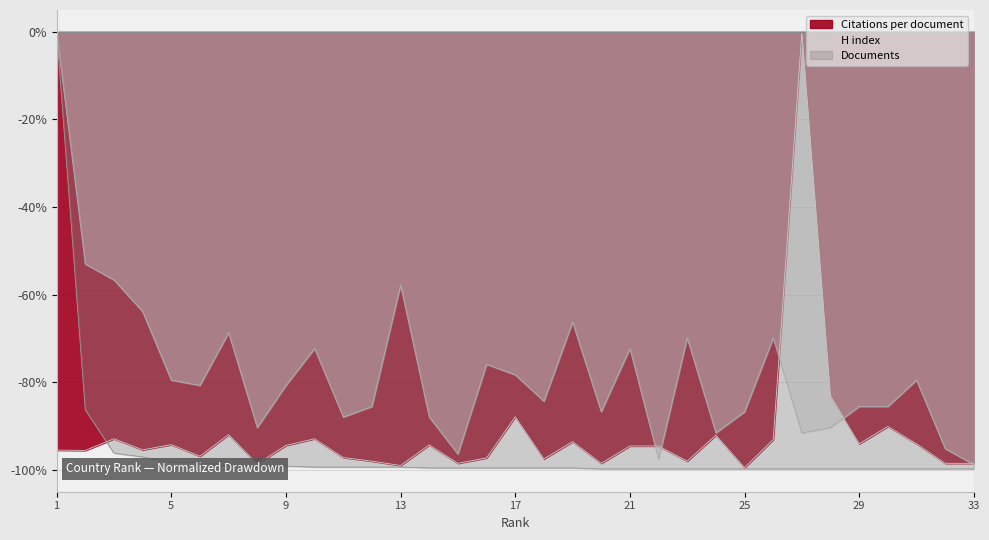

At which category is the sum across all series the highest?

1